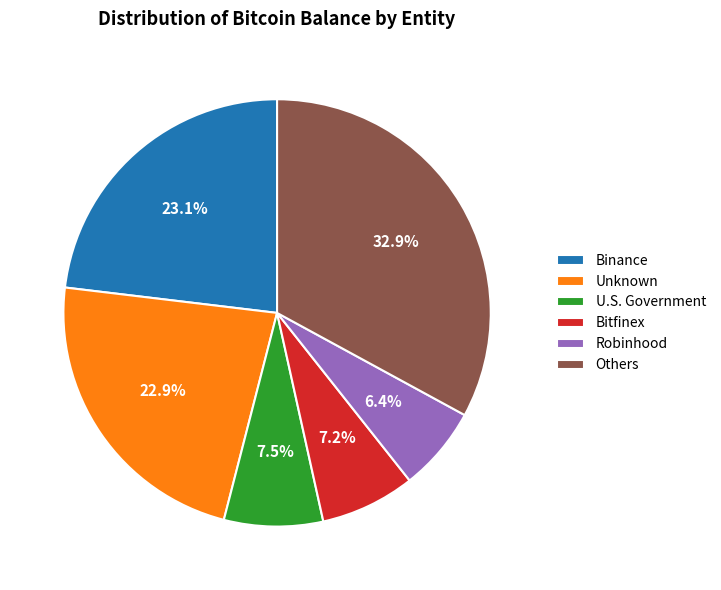

Does any single category account for the majority?

No